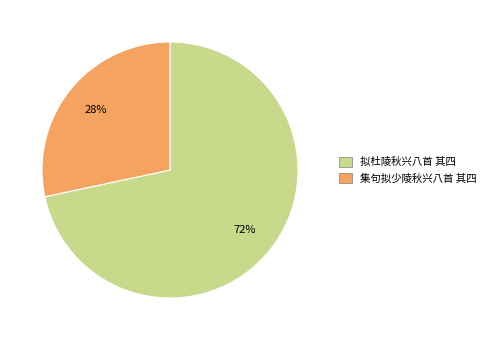

The 集句拟少陵秋兴八首 其四 slice represents 28% of the pie. True or false?

True